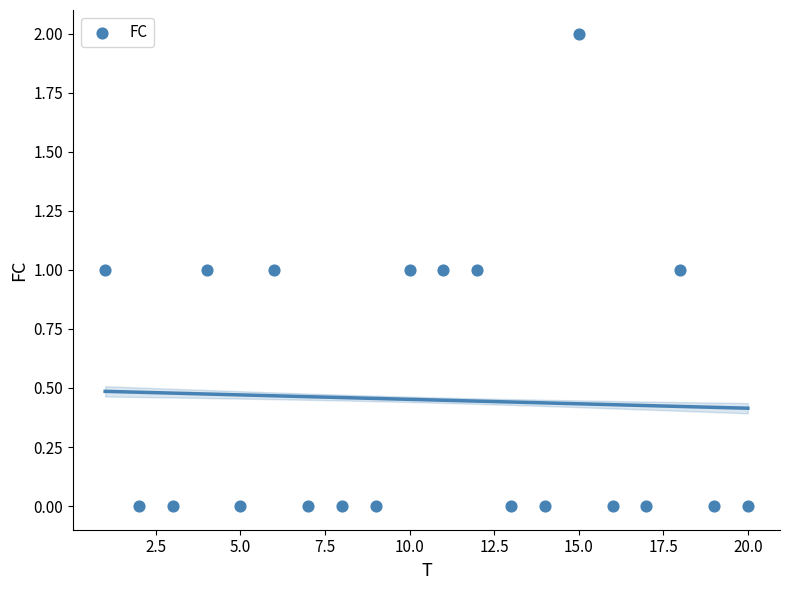

What is the range of X values (max minus min)?

19